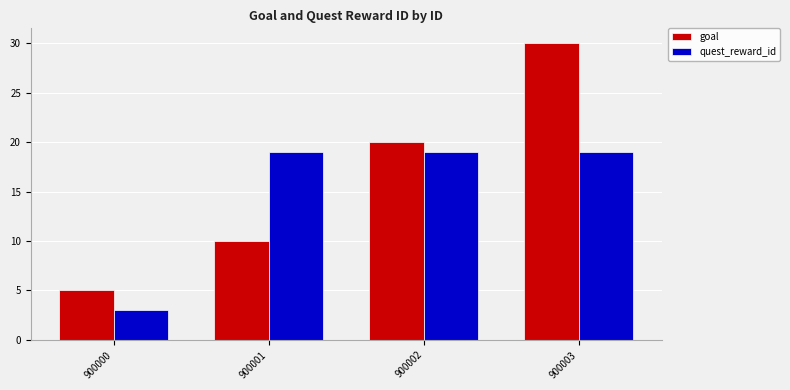

Rank the series by their maximum value, from highest to lowest.

goal, quest_reward_id